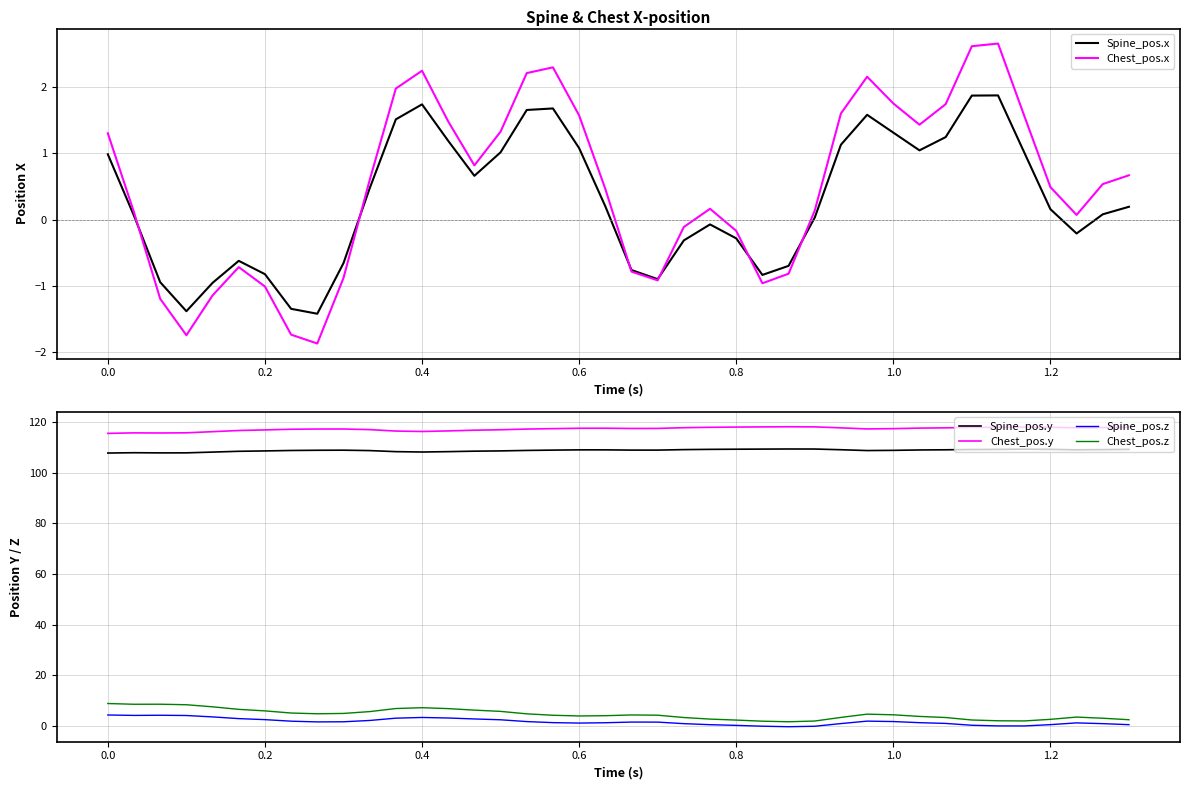

What is the sum of all Chest_pos.z values?

184.8